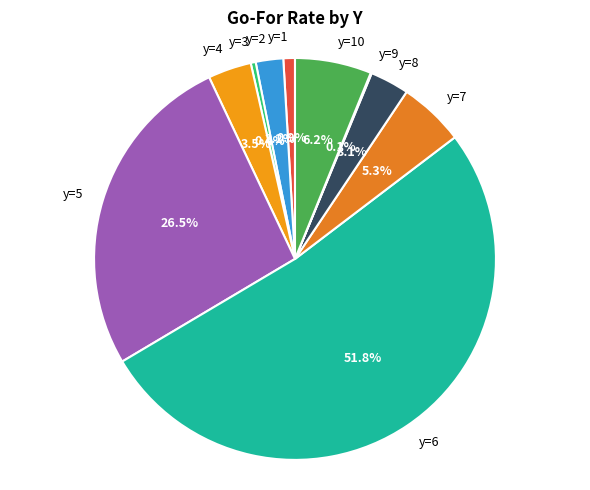

What is the total percentage of y=1 and y=10?

7.1%